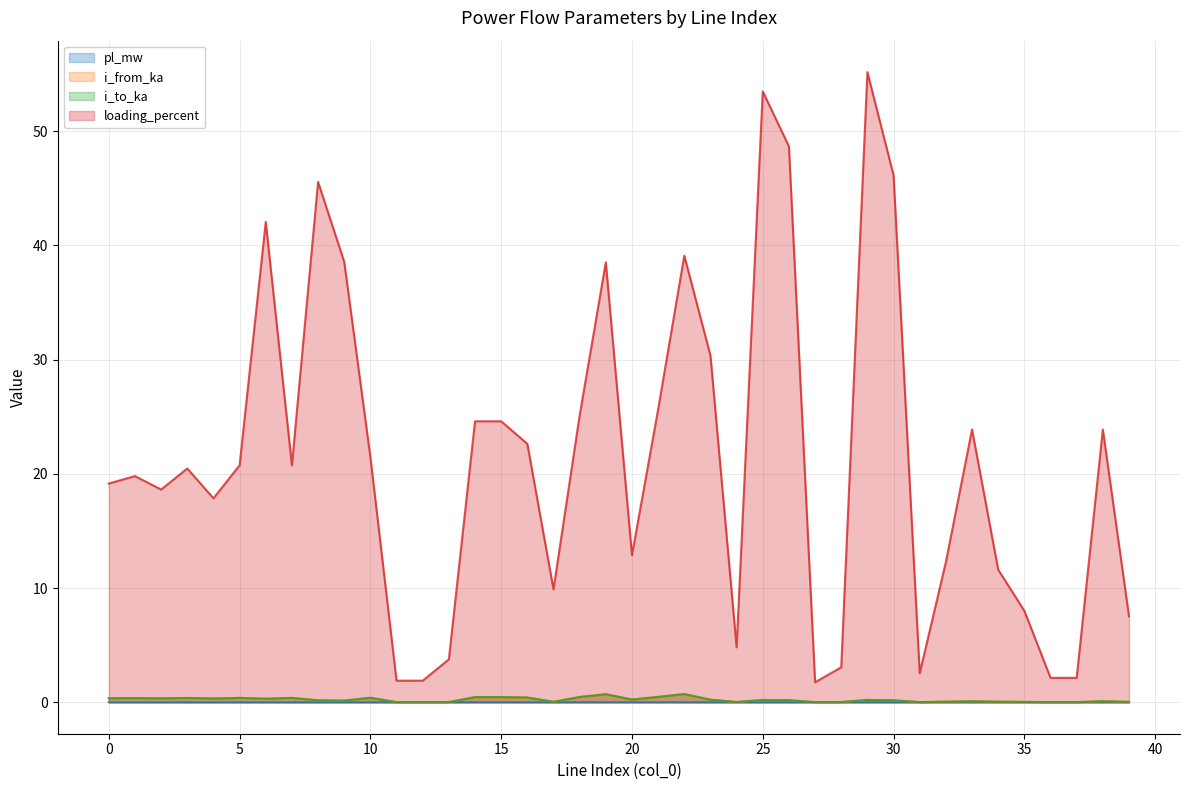

What are all the series names shown in the legend?

pl_mw, i_from_ka, i_to_ka, loading_percent